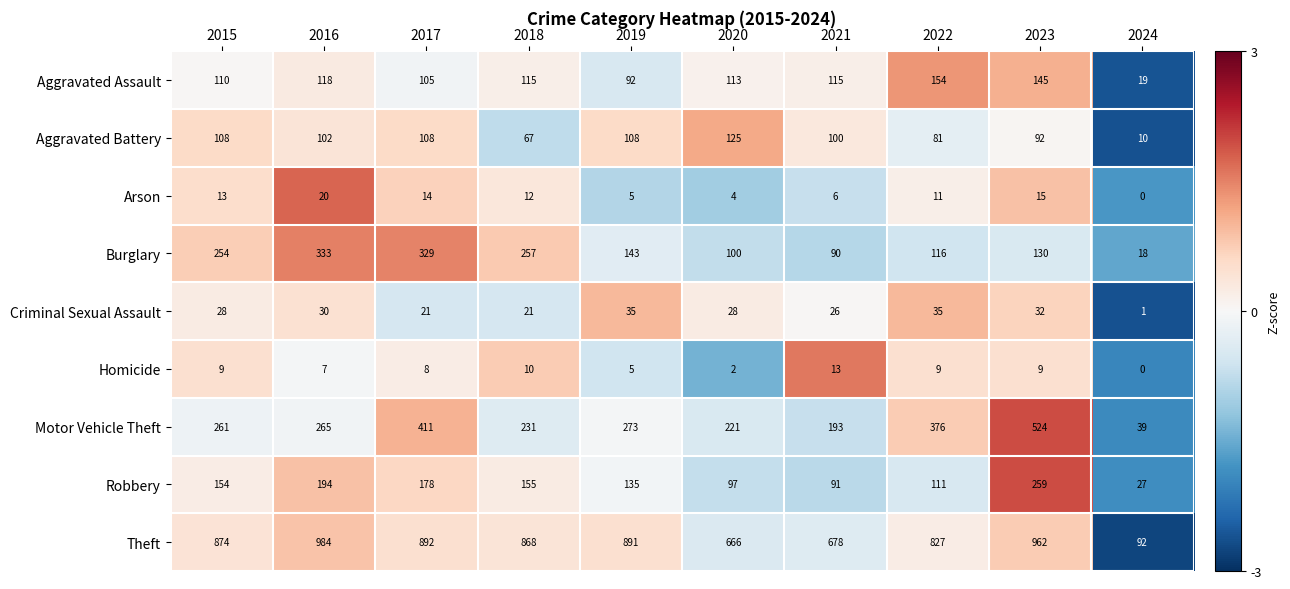

Which series has the widest spread of values?

Theft